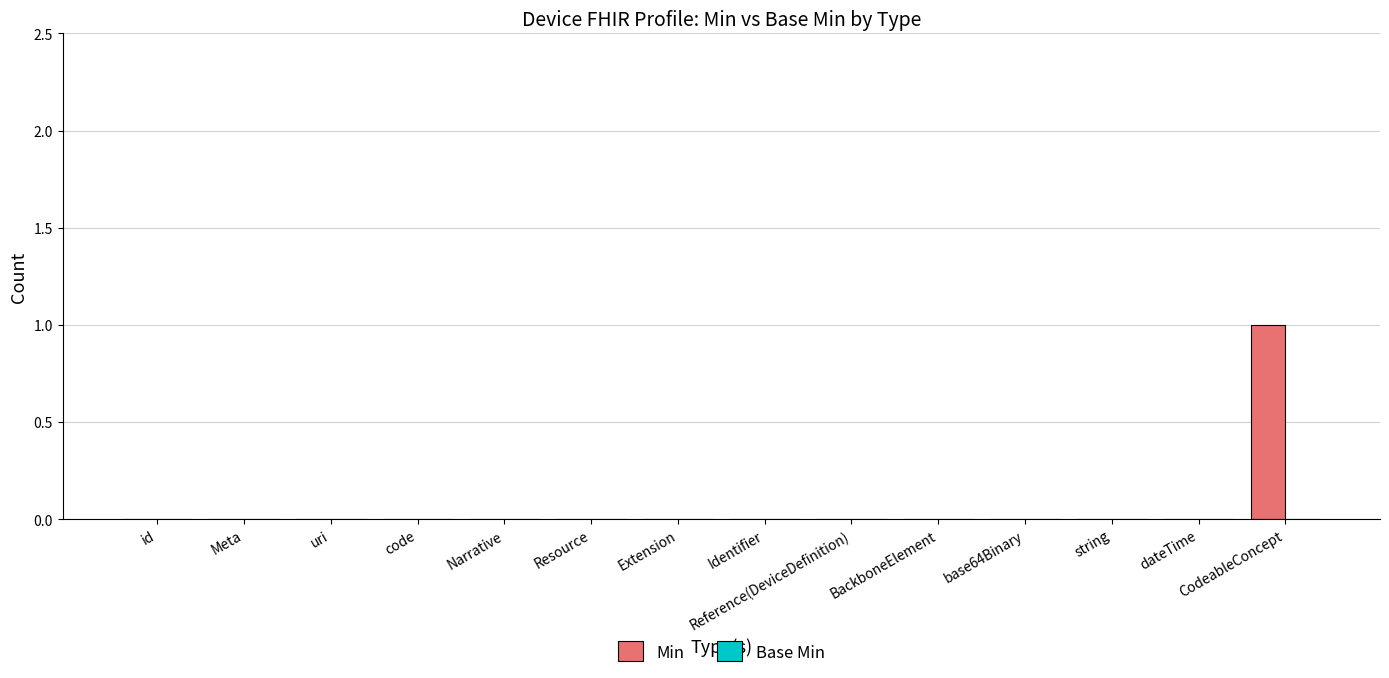

Which label corresponds to the largest value in the chart?

CodeableConcept